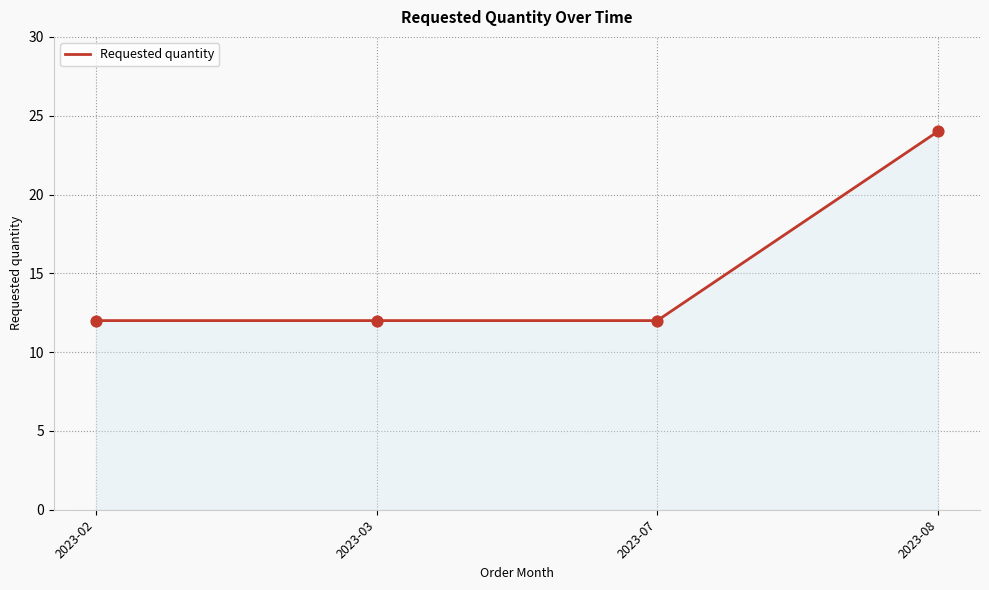

What is the change in value from 2023-03 to 2023-08?

+12